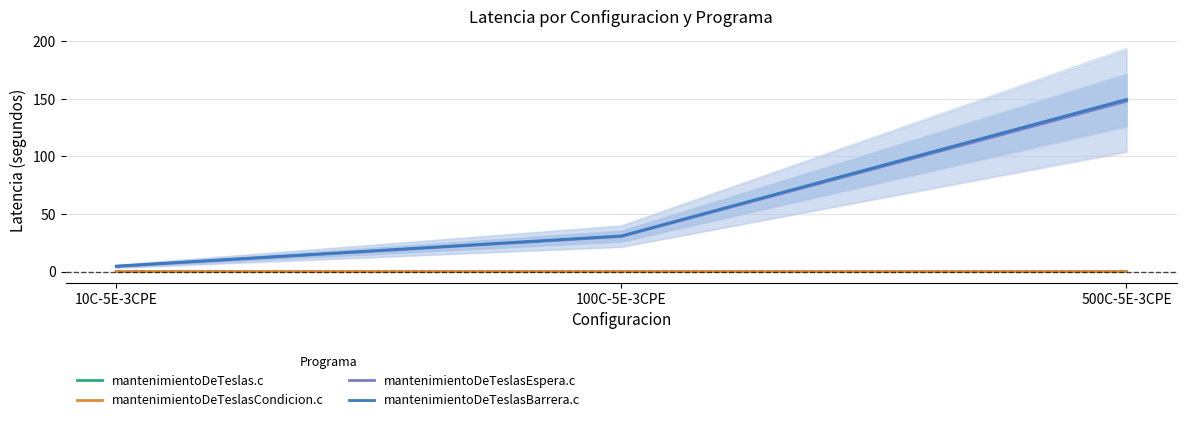

What position from the left is 100C-5E-3CPE?

2